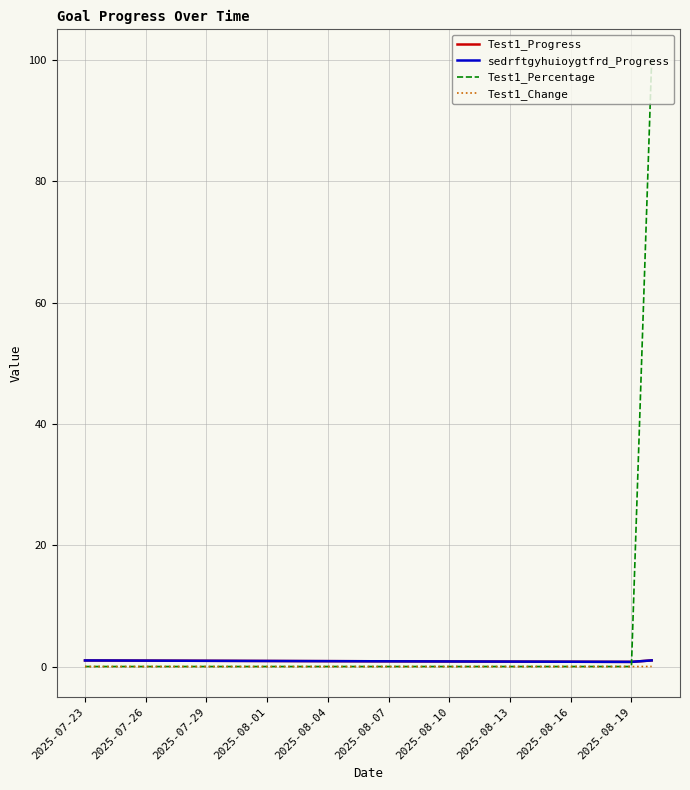

Which series has the largest total across all categories?

Test1_Percentage